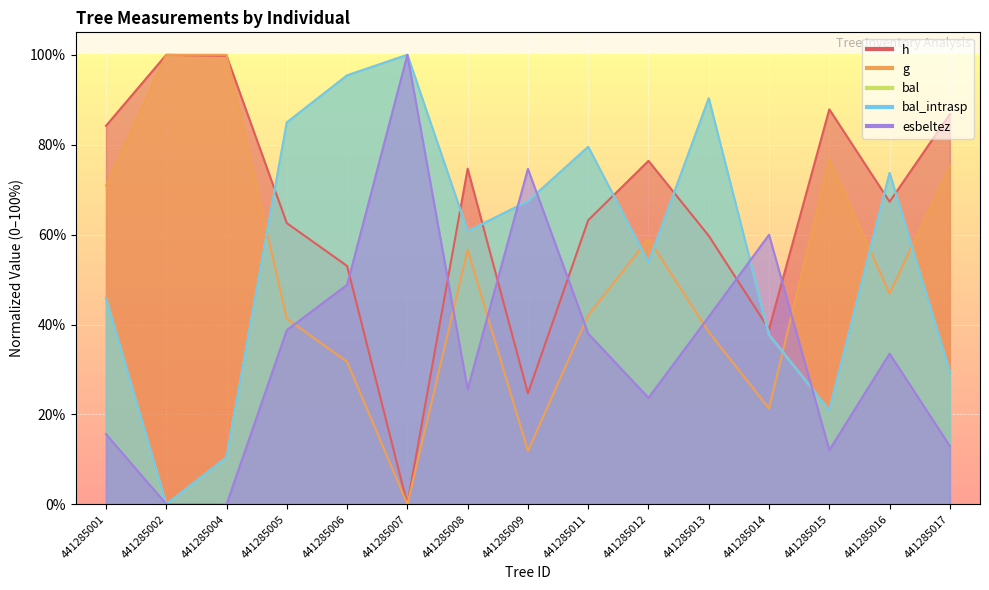

What are all the series names shown in the legend?

h, g, bal, bal_intrasp, esbeltez